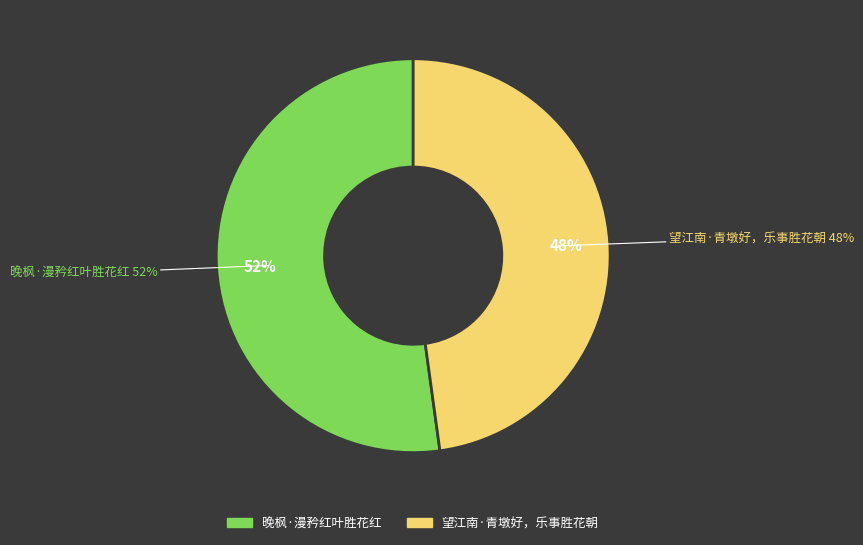

Which has a higher value, 望江南·青墩好，乐事胜花朝 or 晚枫·漫矜红叶胜花红?

晚枫·漫矜红叶胜花红